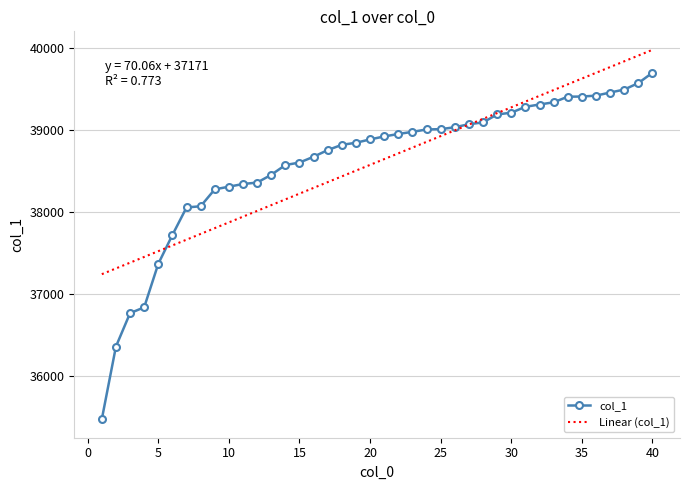

How many distinct data groups are displayed?

2